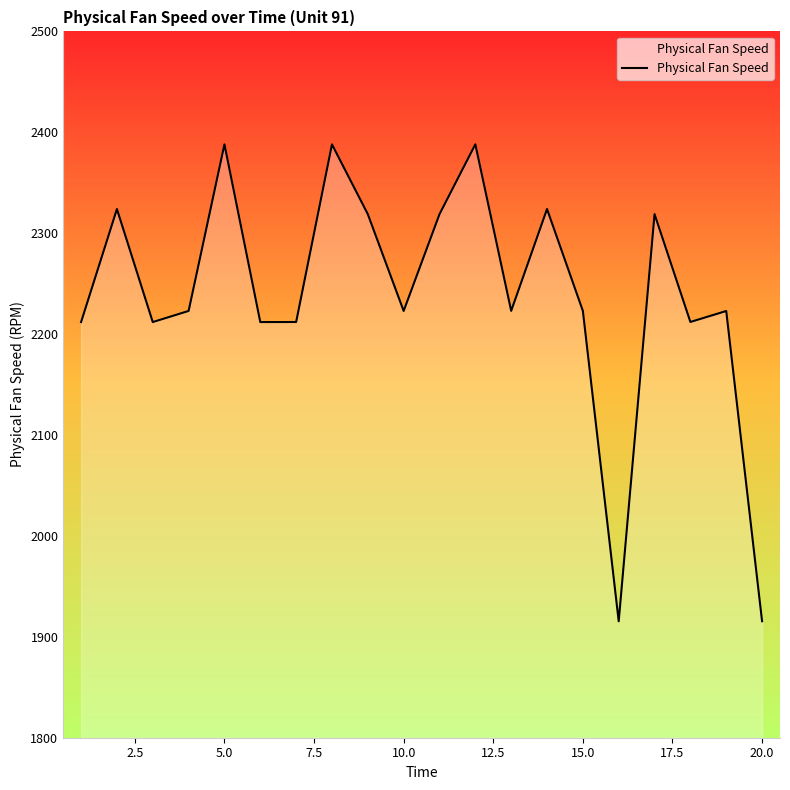

What is the difference between the maximum and minimum values?

472.7